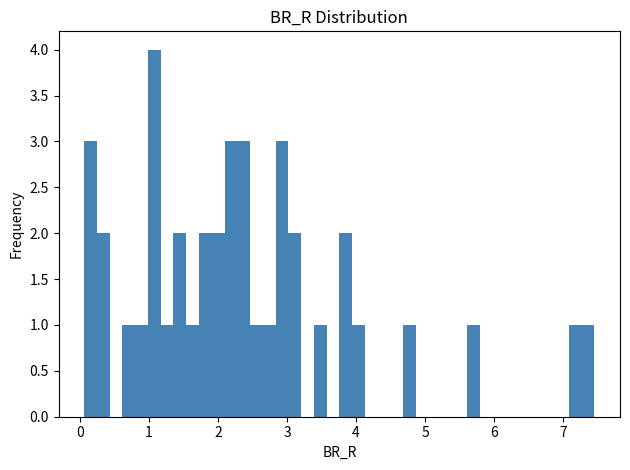

Around what value on the x-axis is the tallest bar? Give the approximate position of its centre, as read against the axis.

1.1